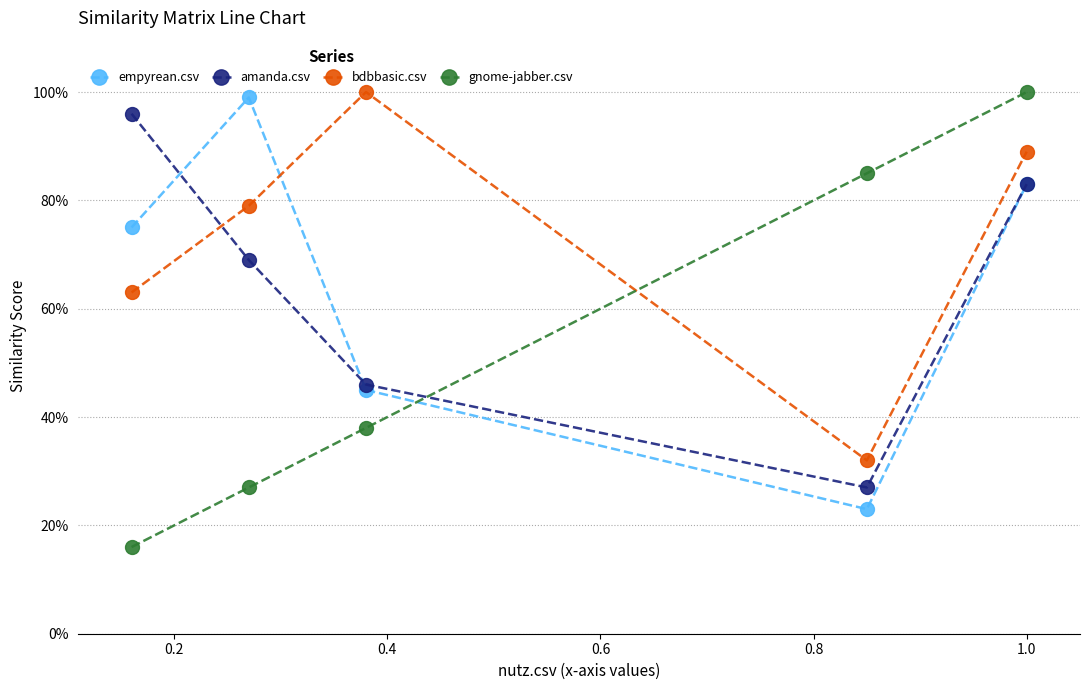

Which series ends up on top after the final intersection of gnome-jabber.csv and empyrean.csv?

gnome-jabber.csv